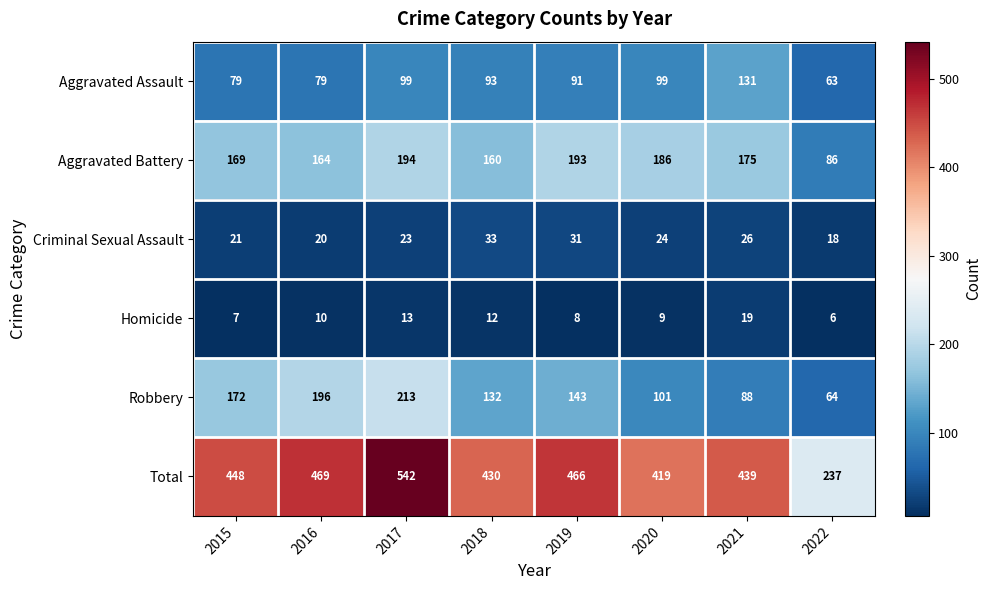

Read the Criminal Sexual Assault value at 2022, to the nearest 10.

20